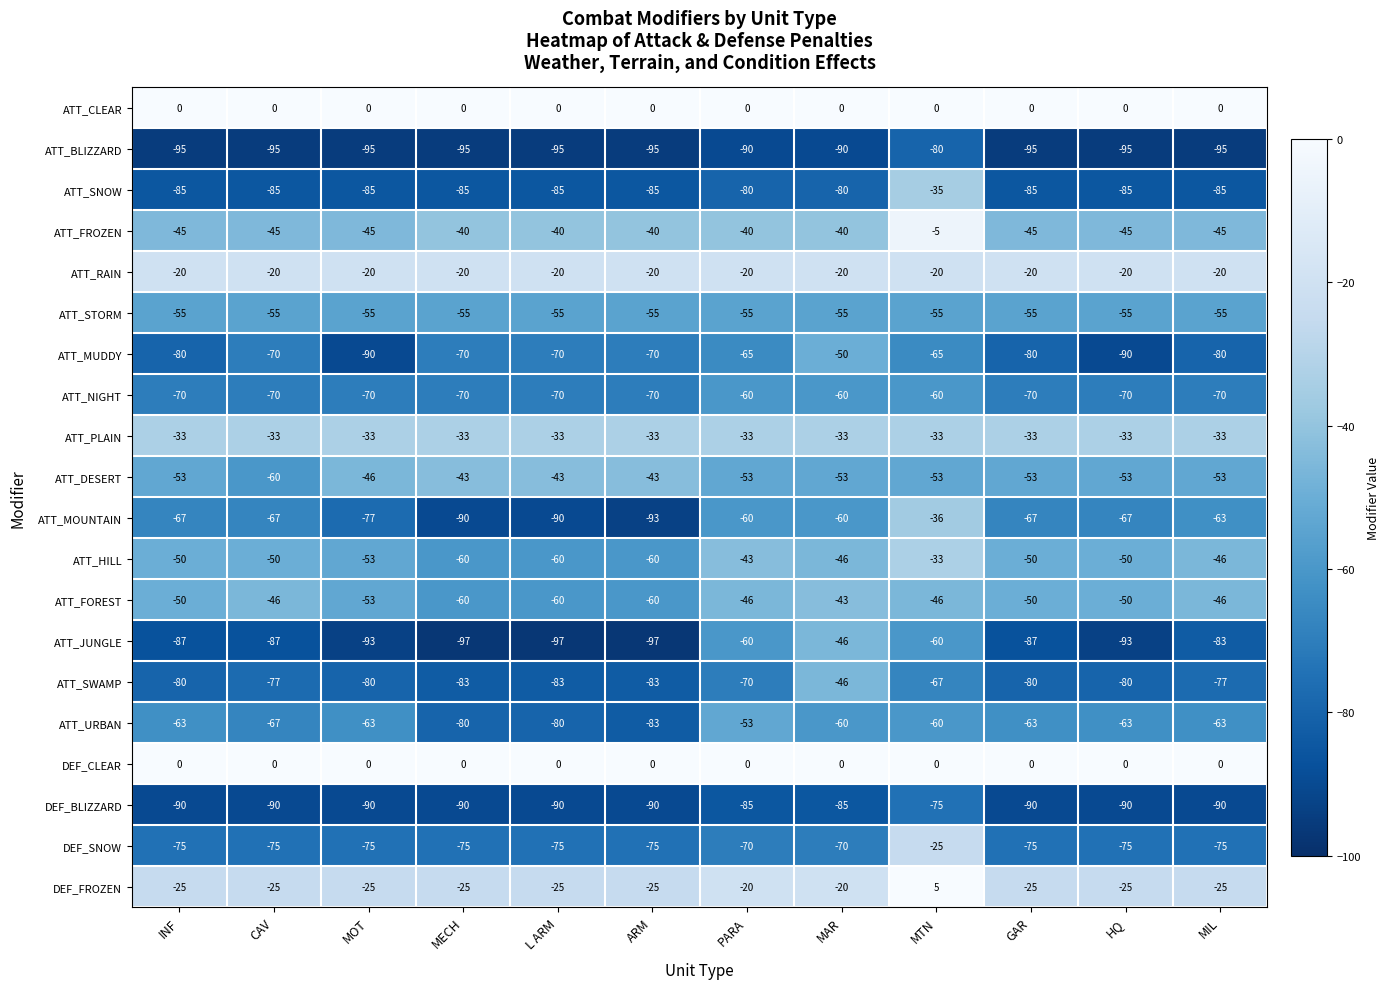

At which category is the sum across all series the highest?

MTN